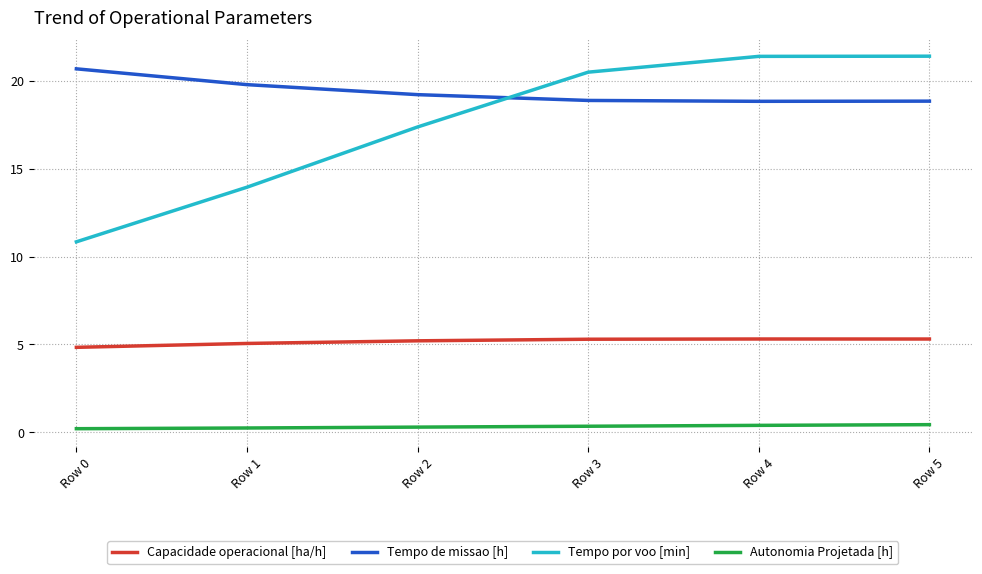

What is the maximum value shown in the chart?

21.4